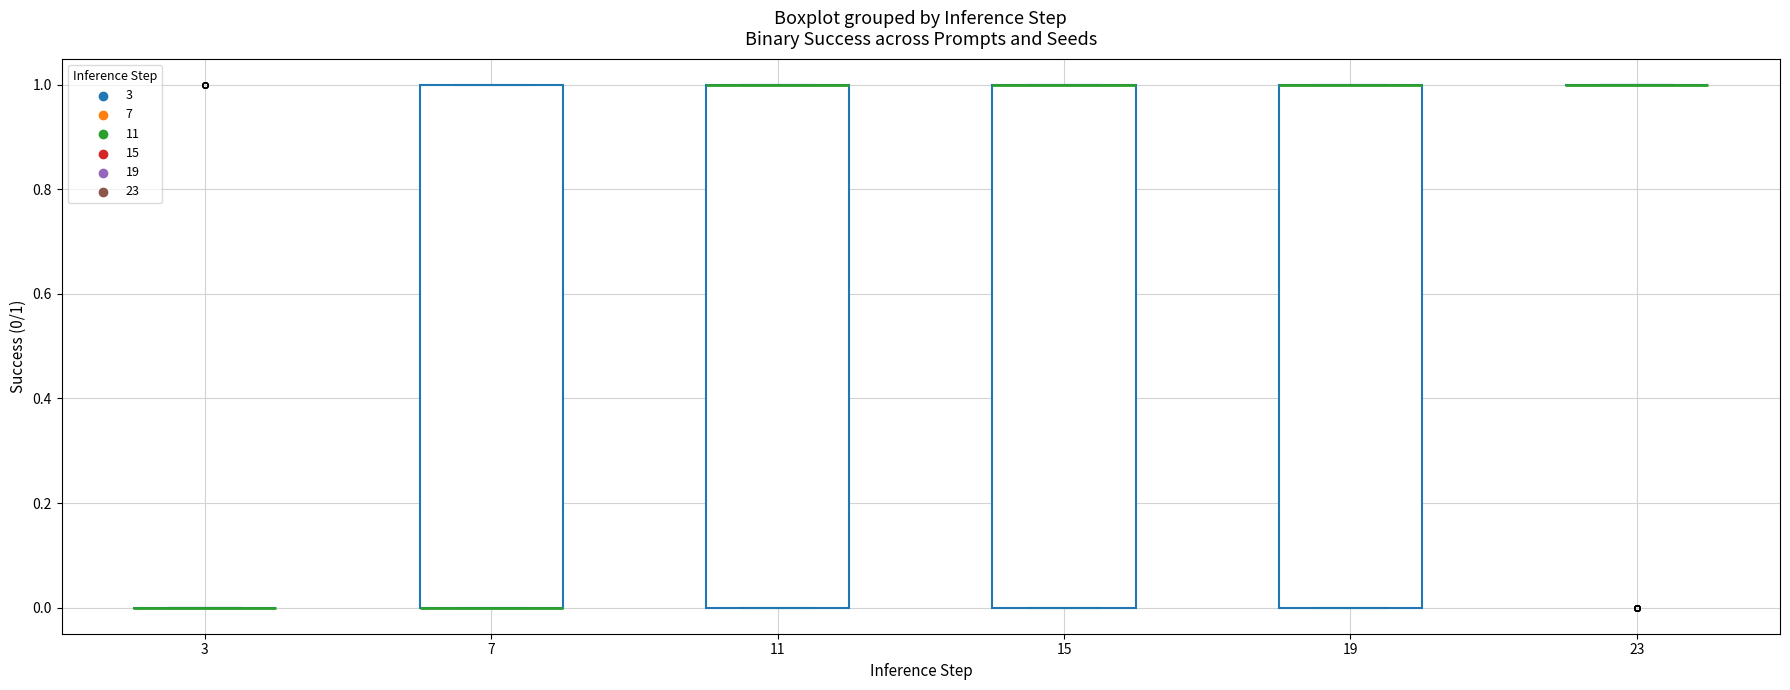

Reading left to right, read every box against the y-axis: the position of its median line, the range the box covers, and the ends of its whiskers. The values are not printed on the chart, so give them approximately, as read against the axis.

3: box collapsed to a line at 0, whiskers 0 to 0
7: median 0 (drawn on the box's lower edge), box 0 to 1, whiskers 0 to 1
11: median 1 (drawn on the box's upper edge), box 0 to 1, whiskers 0 to 1
15: median 1 (drawn on the box's upper edge), box 0 to 1, whiskers 0 to 1
19: median 1 (drawn on the box's upper edge), box 0 to 1, whiskers 0 to 1
23: box collapsed to a line at 1, whiskers 1 to 1